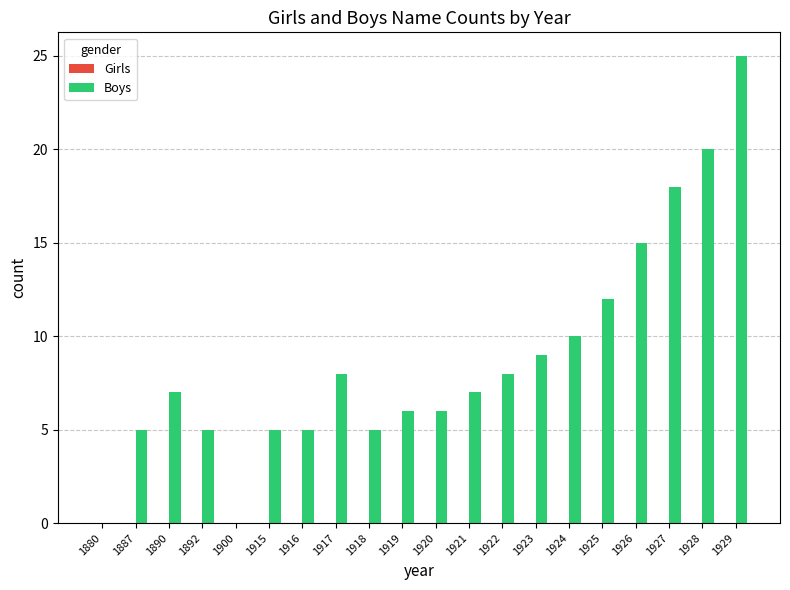

What is the change in value from 1880 to 1887?

+5